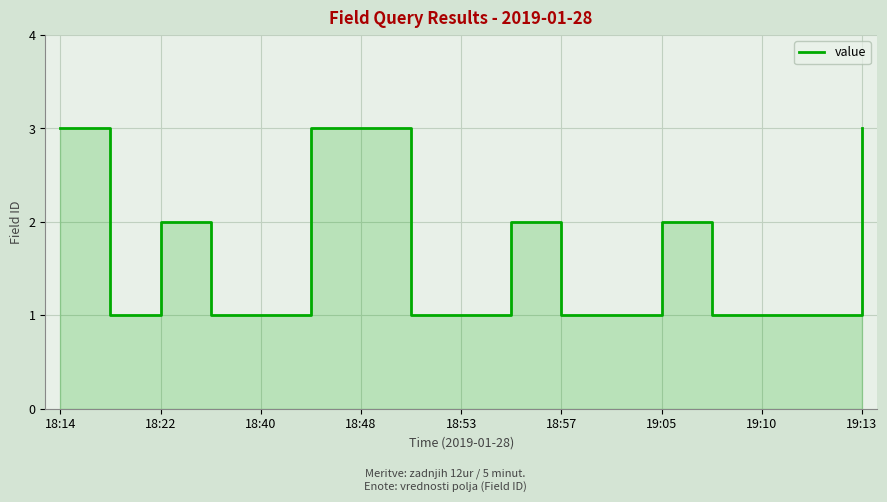

What is the greatest value displayed?

3